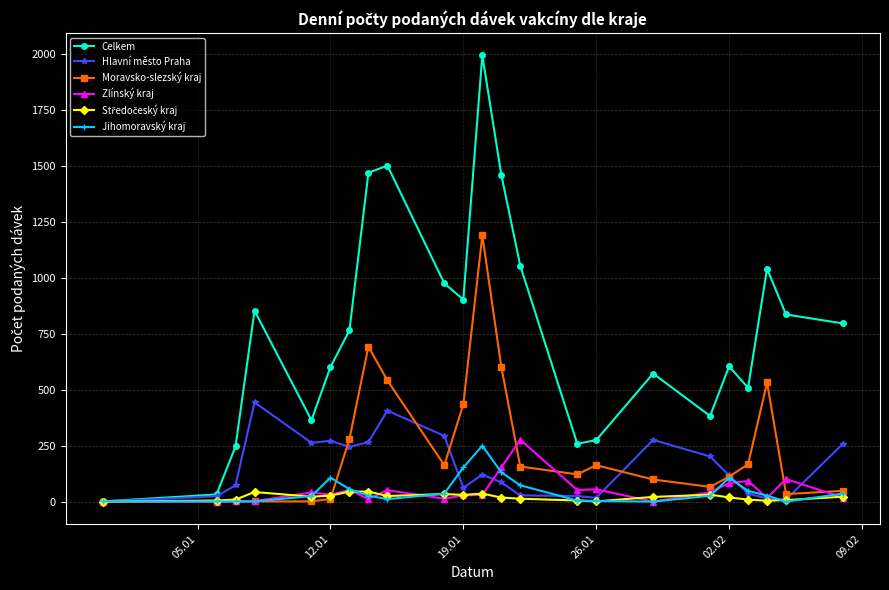

What is the highest value of the Moravsko-slezský kraj series?

1191